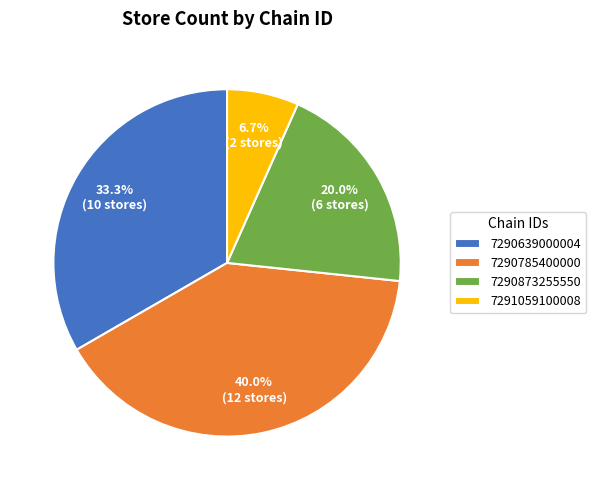

True or false: 7290639000004 accounts for 20% of the total.

False